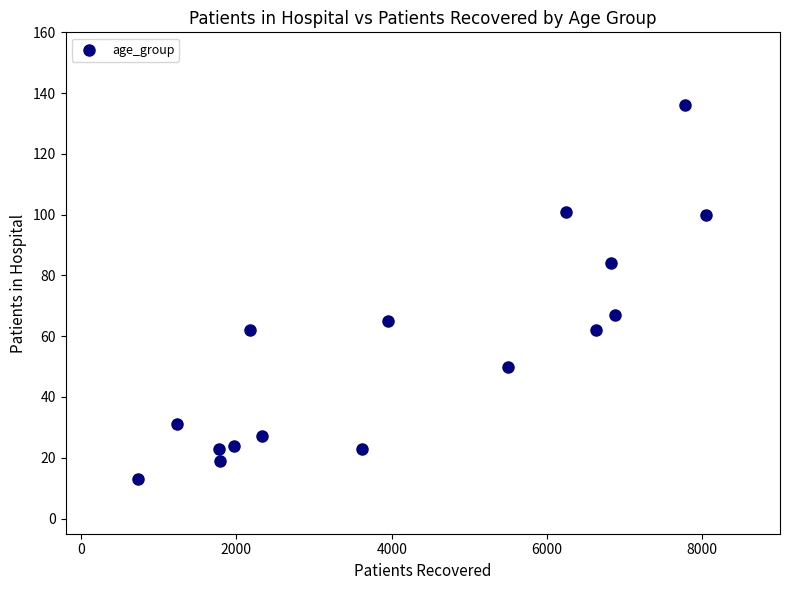

What Y value in the scatter plot is closest to 74?

67